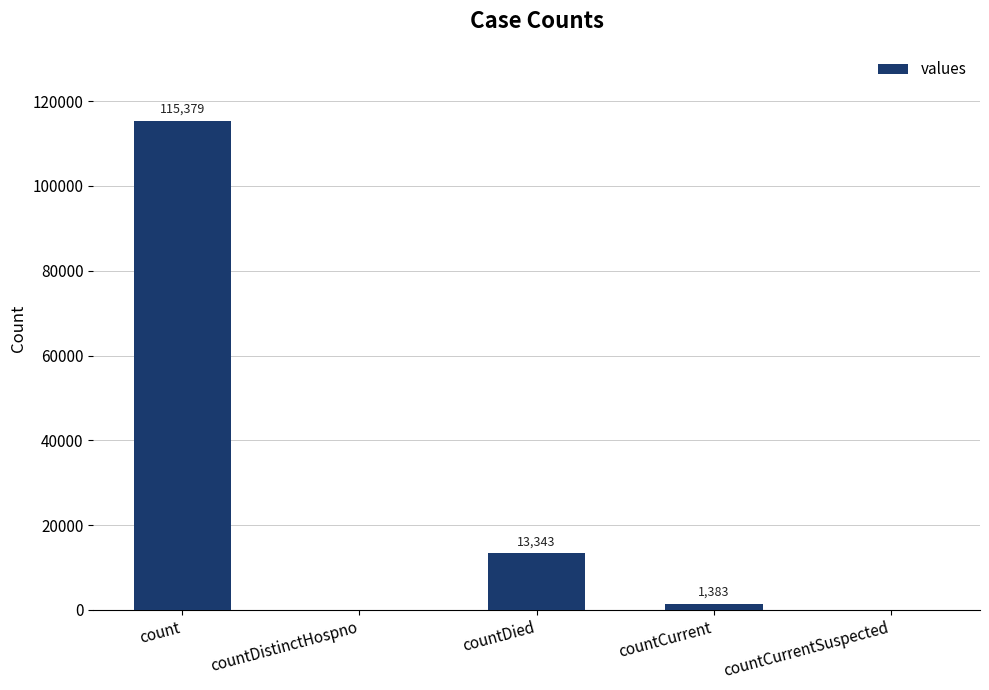

What is the approximate value at countCurrent, to the nearest 100?

1400